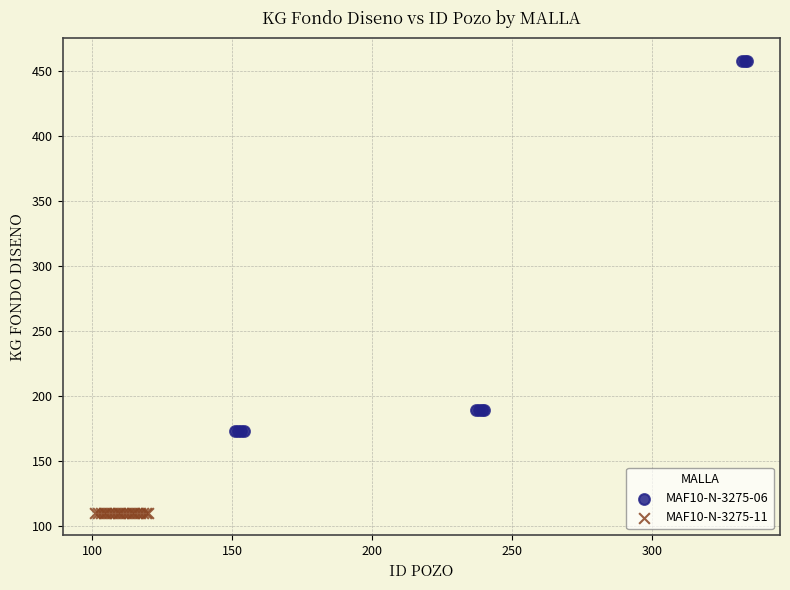

Which series contains the highest Y value?

MAF10-N-3275-06